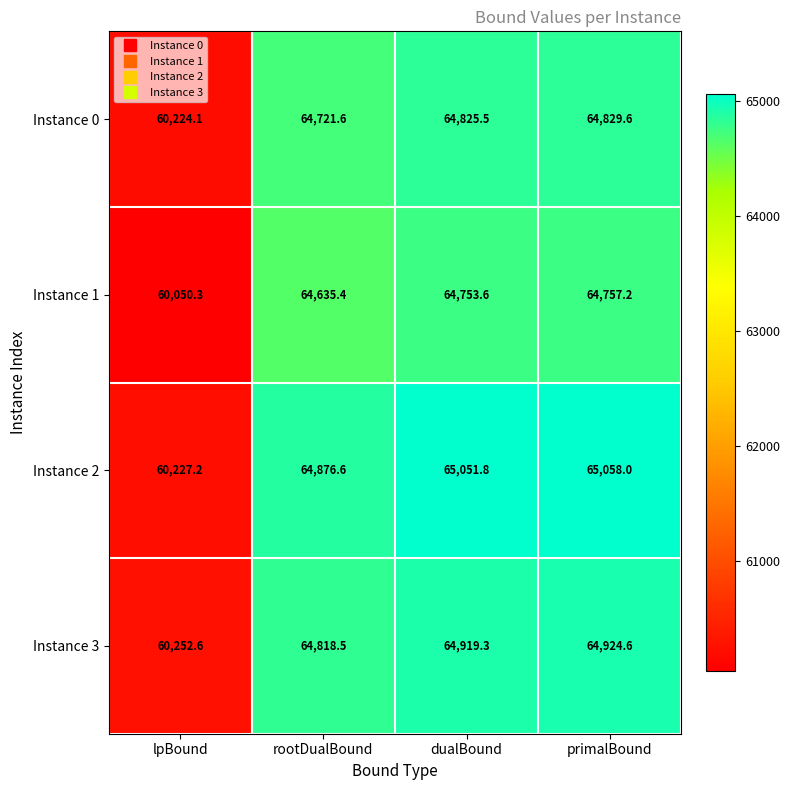

Count the number of data series in this chart.

4